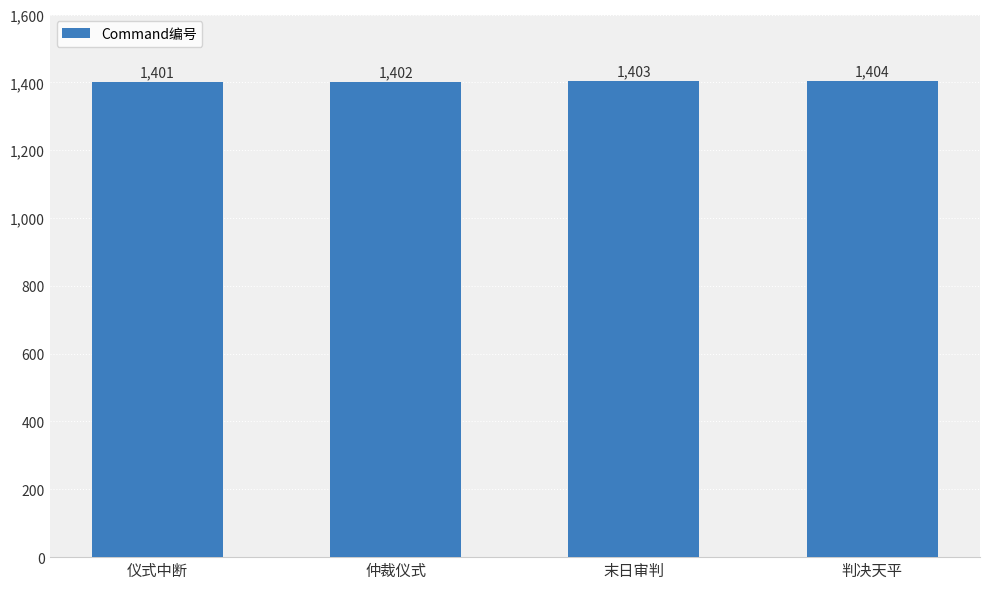

What is the ratio of the value at 仪式中断 to the value at 末日审判?

1.0